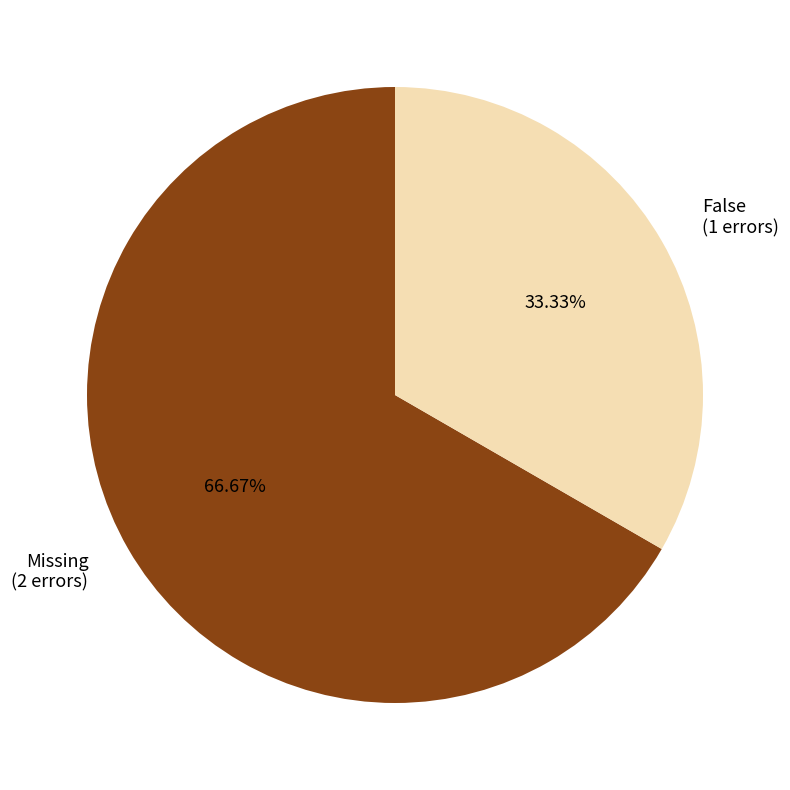

Rank the categories by value from highest to lowest.

Missing, False